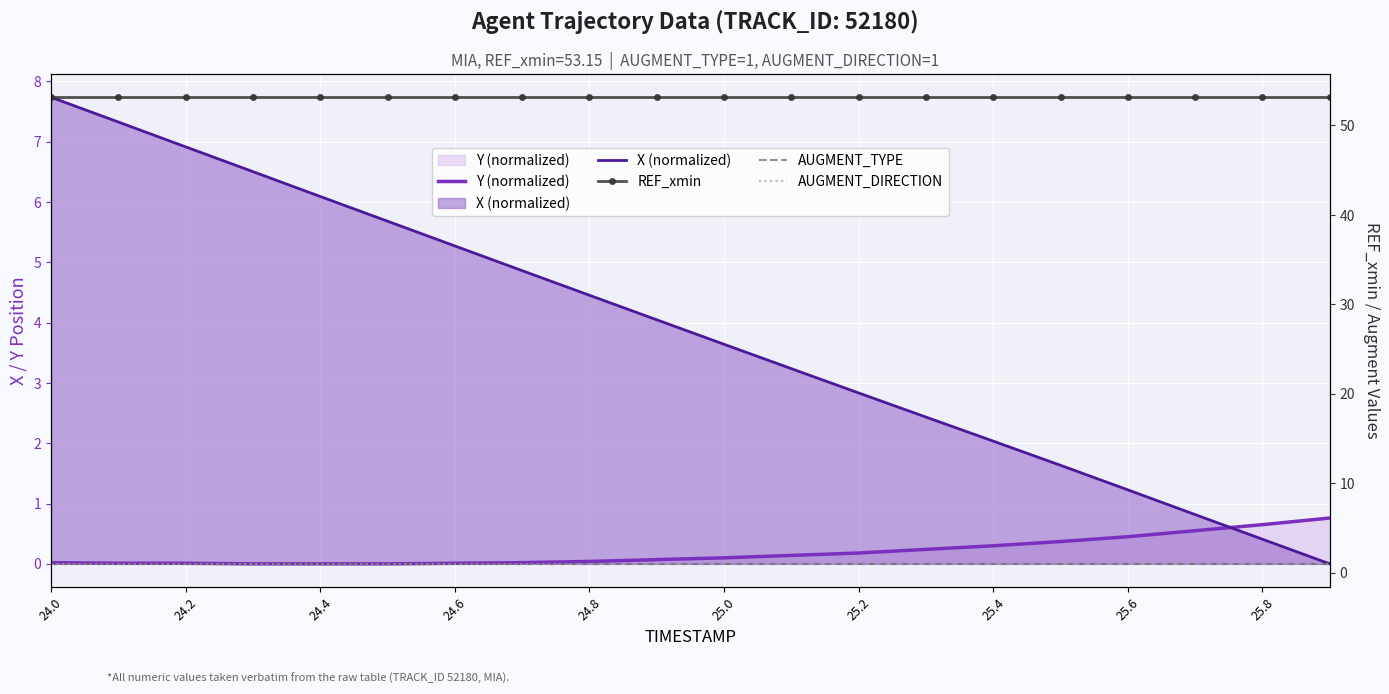

Reading right to left, extract all data points from this chart.

Y (normalized): 0.8	0.7	0.6	0.5	0.4	0.3	0.2	0.2	0.1	0.1	0.1	0.0	0.0	0.0	0.0	0.0	0.0	0.0	0.0	0.0
X (normalized): 0.0	0.4	0.8	1.2	1.6	2.0	2.4	2.8	3.2	3.6	4.0	4.5	4.9	5.3	5.7	6.1	6.5	6.9	7.3	7.7
REF_xmin: 53.2	53.2	53.2	53.2	53.2	53.2	53.2	53.2	53.2	53.2	53.2	53.2	53.2	53.2	53.2	53.2	53.2	53.2	53.2	53.2
AUGMENT_TYPE: 1.0	1.0	1.0	1.0	1.0	1.0	1.0	1.0	1.0	1.0	1.0	1.0	1.0	1.0	1.0	1.0	1.0	1.0	1.0	1.0
AUGMENT_DIRECTION: 1.0	1.0	1.0	1.0	1.0	1.0	1.0	1.0	1.0	1.0	1.0	1.0	1.0	1.0	1.0	1.0	1.0	1.0	1.0	1.0